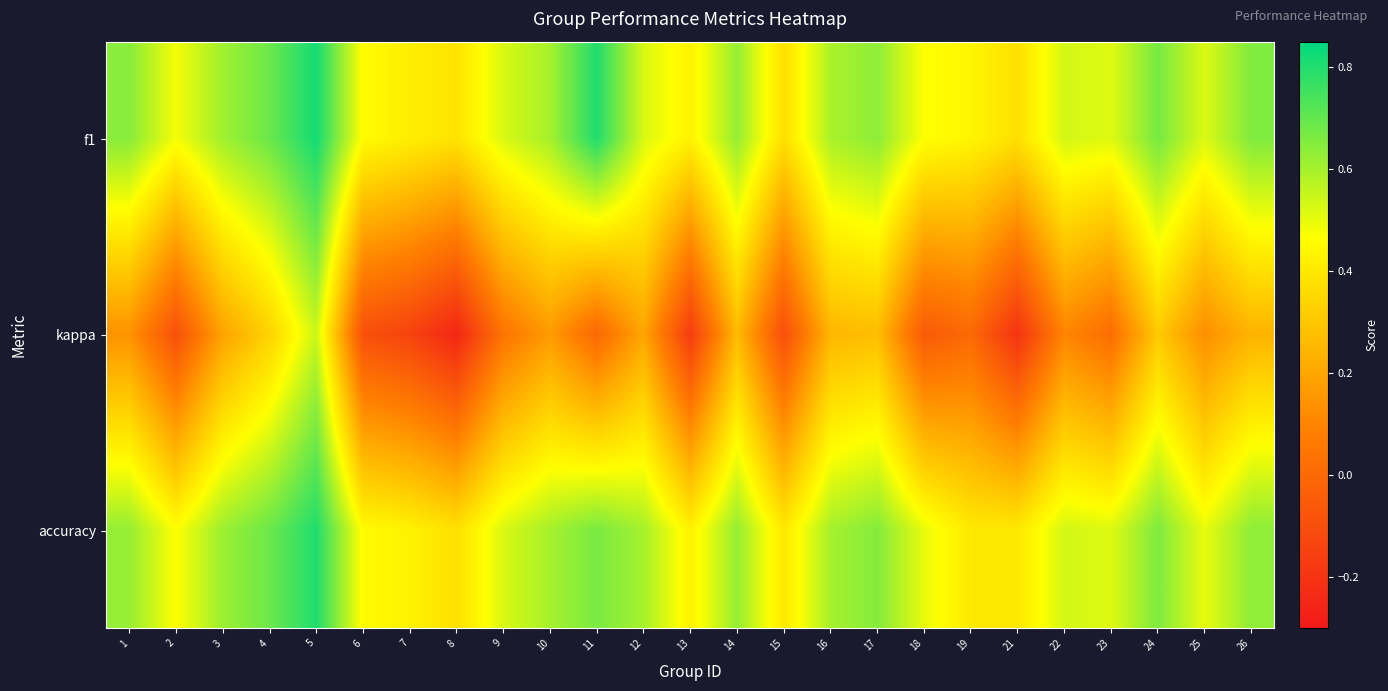

Which has a higher value, 26 or 14?

26